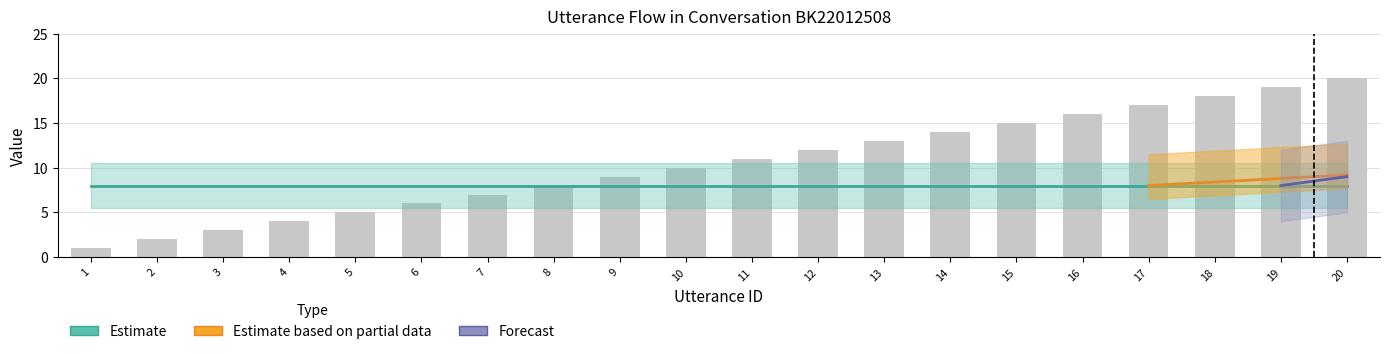

Where is the data nearest to the value 10?

10